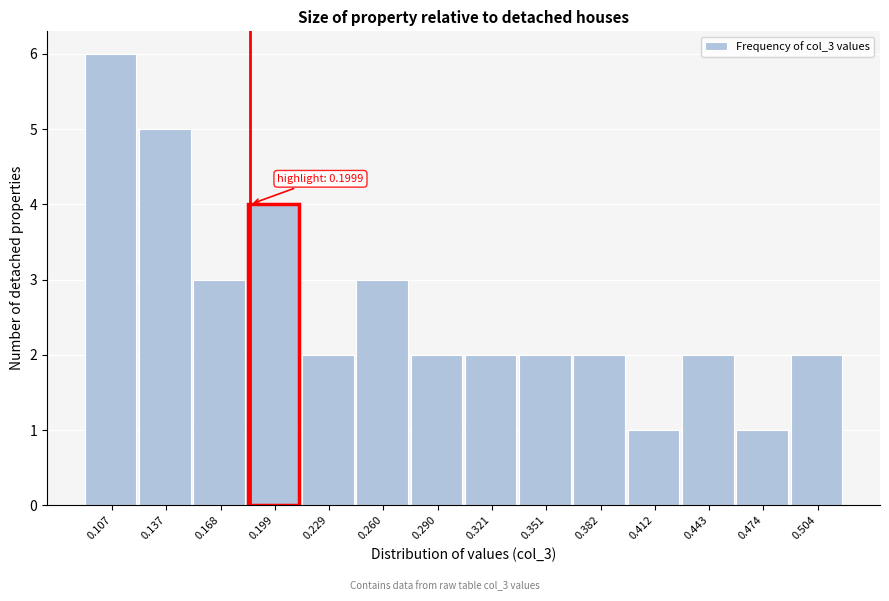

Reading right to left, what are all the values shown in this chart?

0.504=2	0.474=1	0.443=2	0.412=1	0.382=2	0.351=2	0.321=2	0.290=2	0.260=3	0.229=2	0.199=4	0.168=3	0.137=5	0.107=6